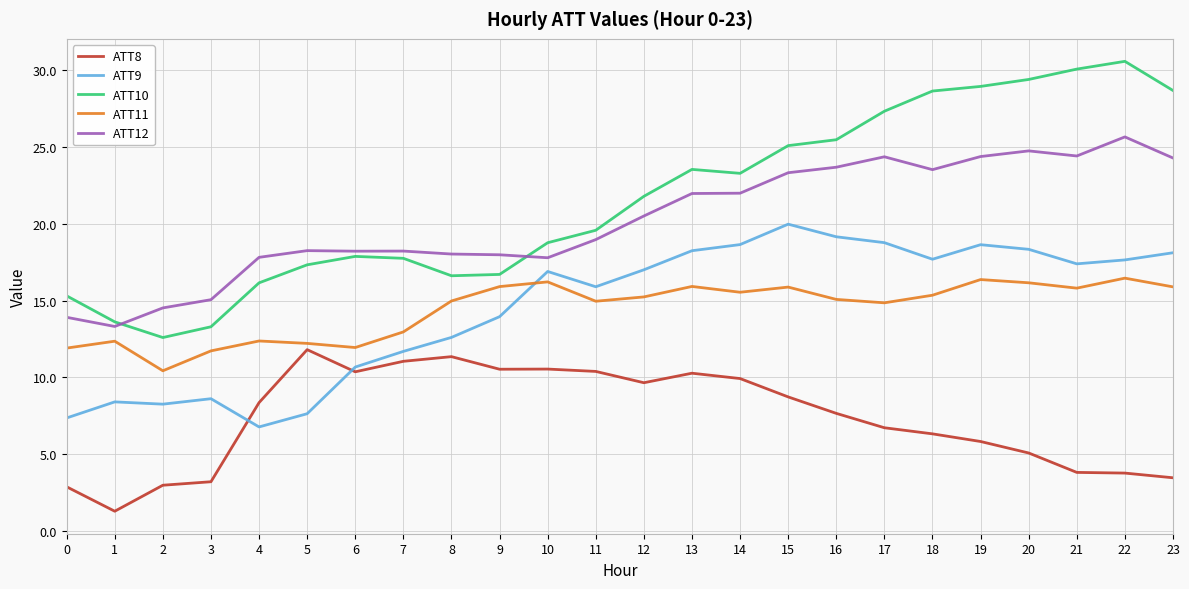

Where is ATT9 nearest to the value 13?

8